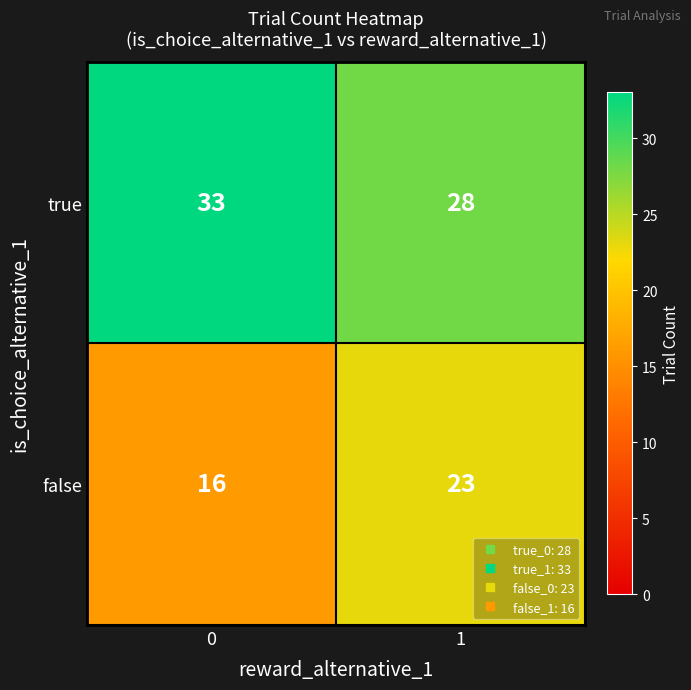

What is the sum of all true values?

61